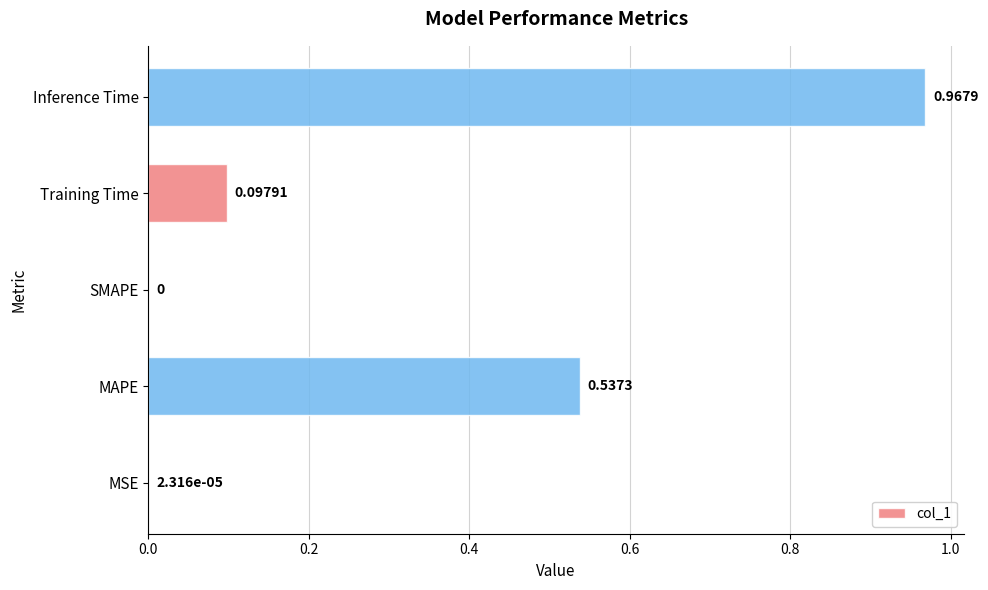

Are the bars grouped side by side (vs. stacked)?

No